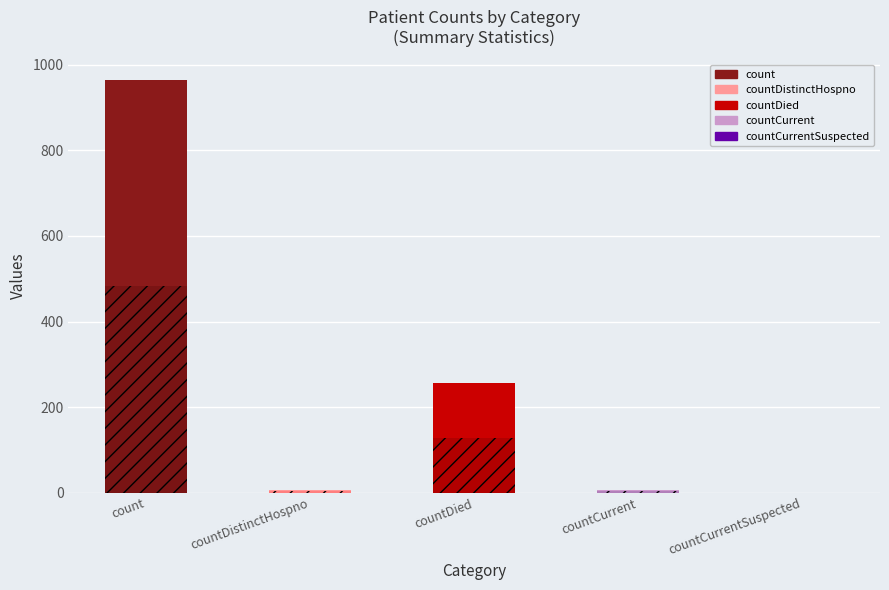

Count the number of categories in the chart.

5